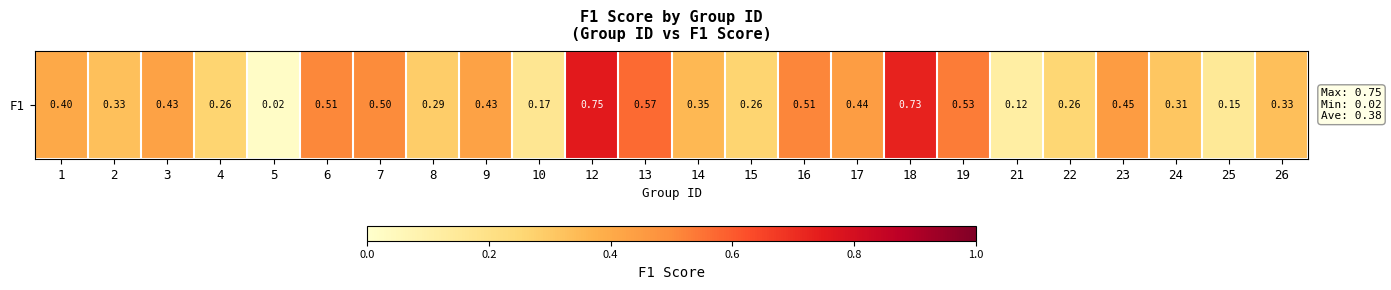

Rank the categories by value from highest to lowest.

12, 18, 13, 19, 16, 6, 7, 23, 17, 9, 3, 1, 14, 26, 2, 24, 8, 15, 4, 22, 10, 25, 21, 5